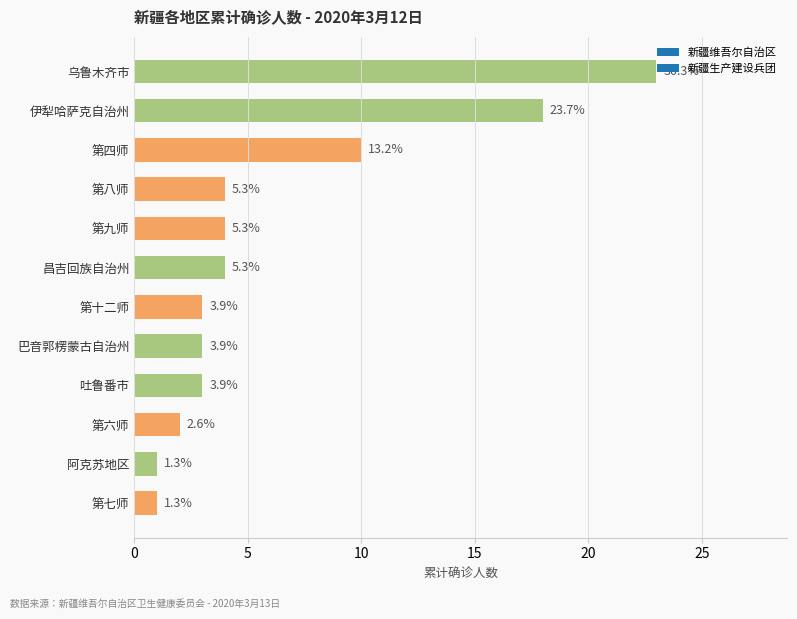

How many bars are there in total?

12